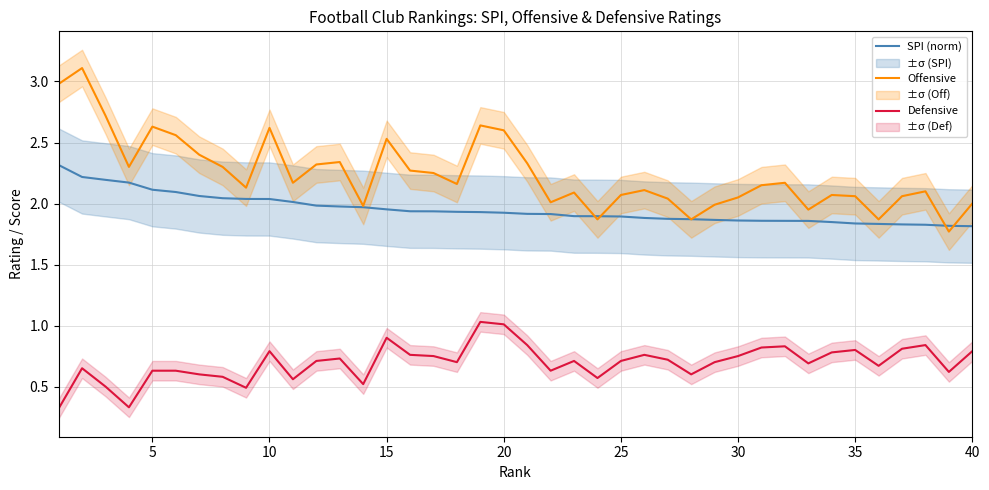

True or false: Offensive and Defensive intersect in this chart.

False